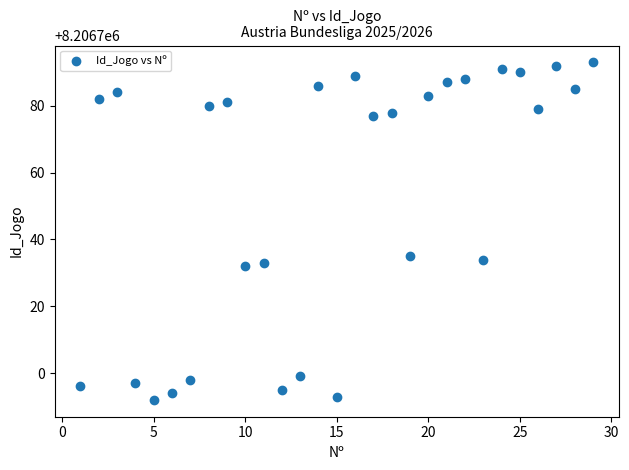

What is the range of X values (max minus min)?

28